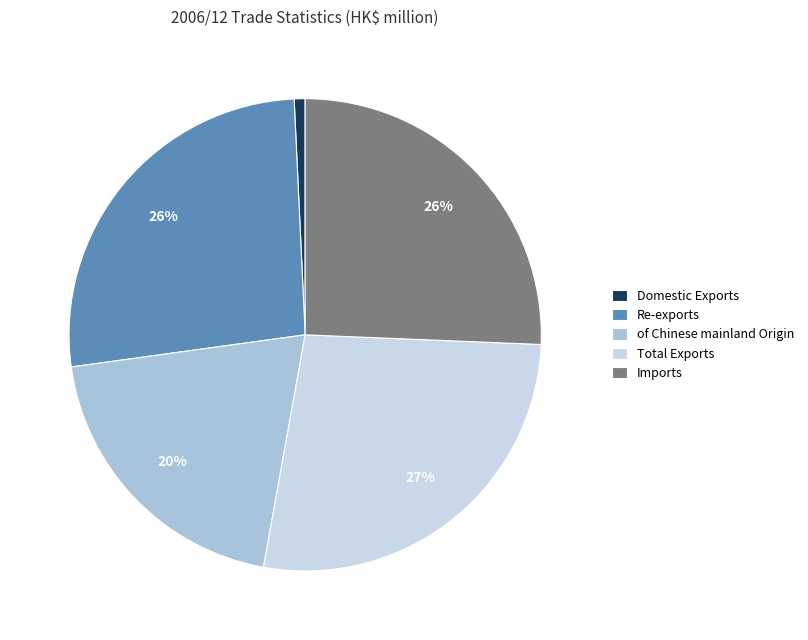

Is there any slice that represents more than half of the pie?

No